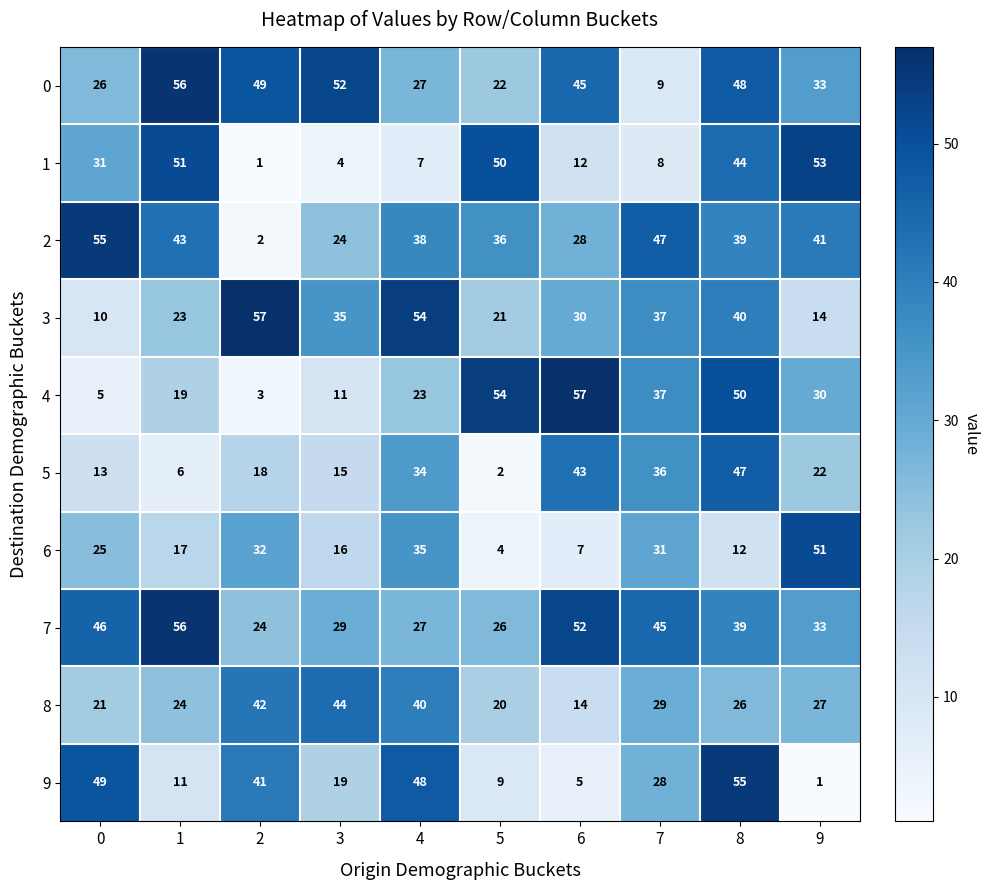

Is the value of 8 at 0 greater than the value of 6 at 1?

Yes